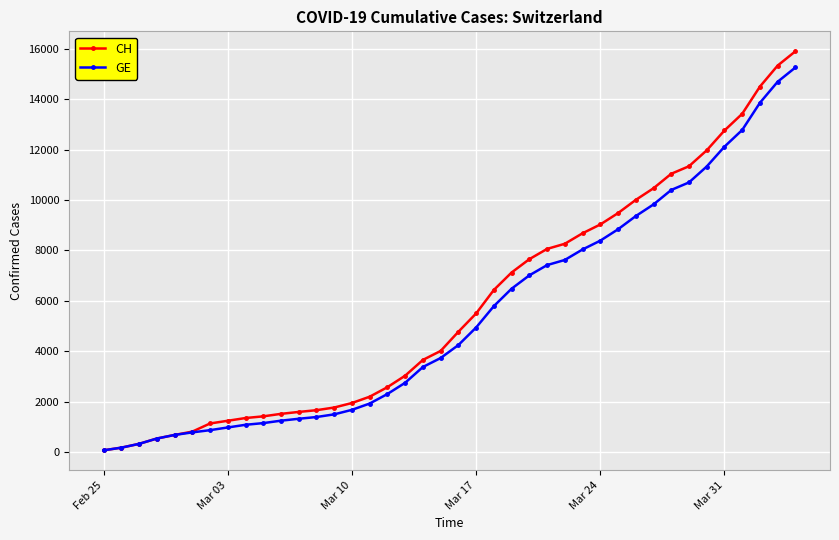

How many lines are shown in the chart?

2